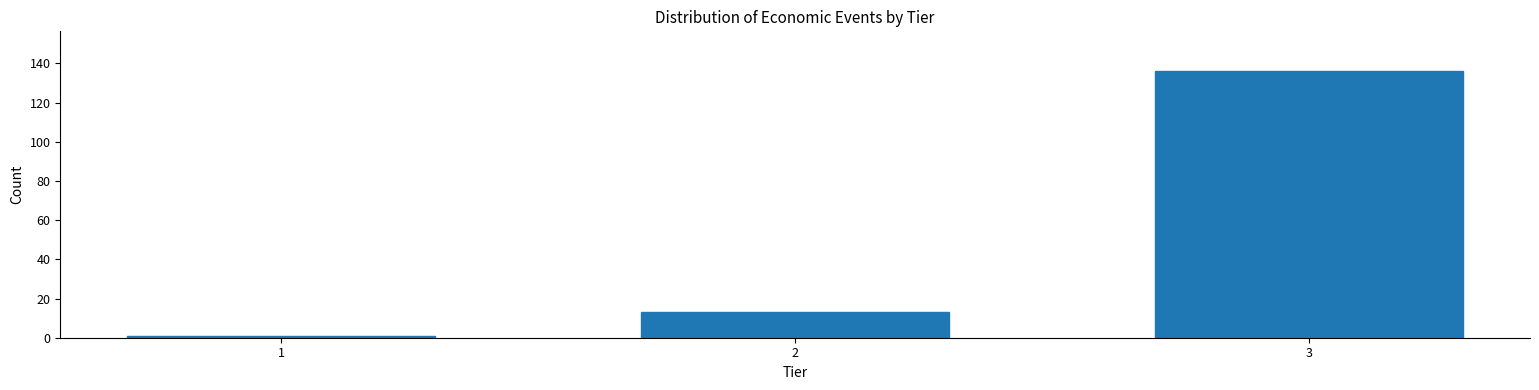

Reading left to right, extract all data points from this chart.

1	13	136